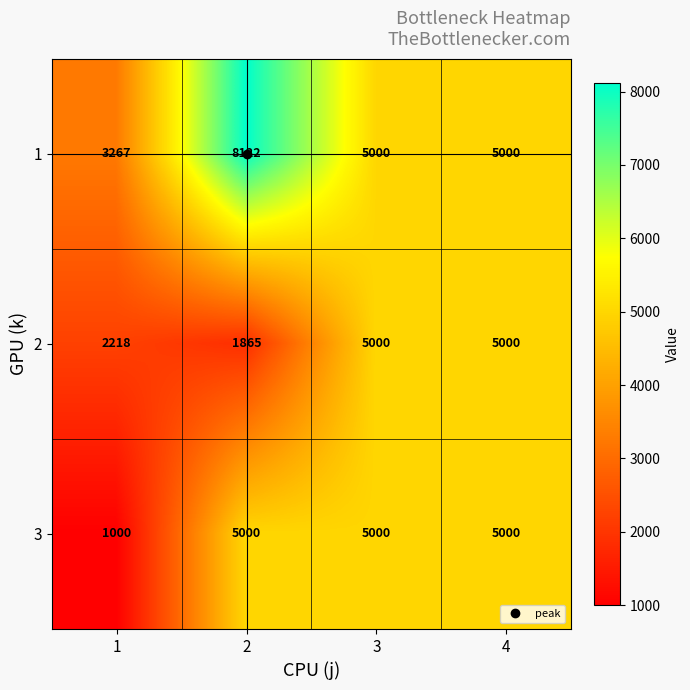

Read the 2 value at 3, to the nearest 10.

5000